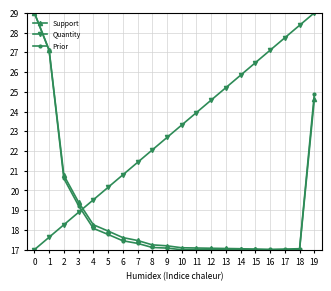

What is the value of the Support point at the 5th from the left?

18.3